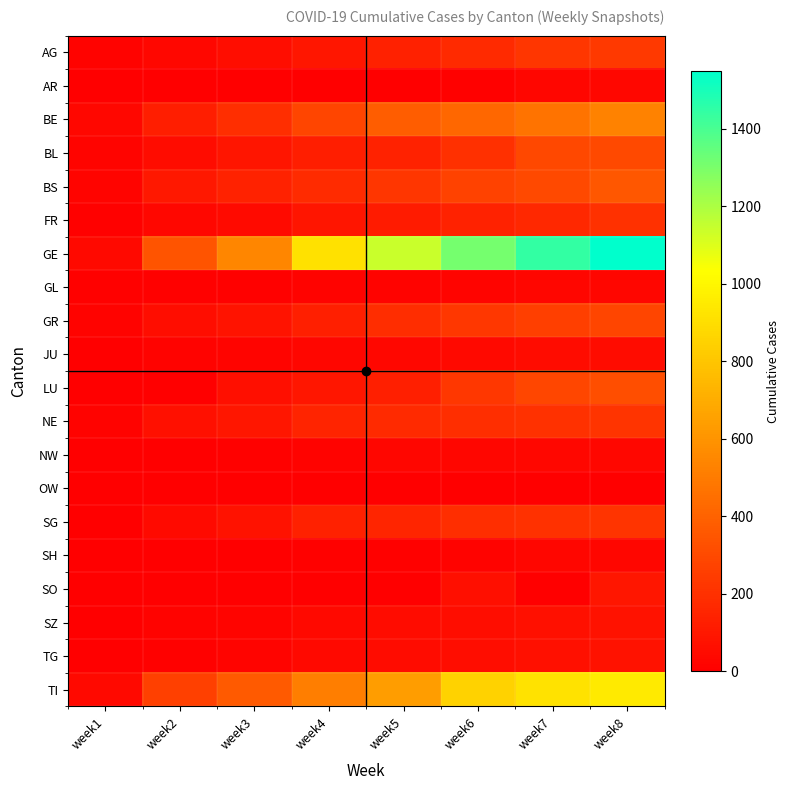

Reading left to right, list all the values displayed in this chart.

AG: week1=14	week2=33	week3=56	week4=96	week5=134	week6=175	week7=223	week8=235
AR: week1=1	week2=1	week3=1	week4=2	week5=5	week6=11	week7=30	week8=34
BE: week1=34	week2=123	week3=193	week4=282	week5=377	week6=418	week7=470	week8=532
BL: week1=20	week2=54	week3=85	week4=125	week5=143	week6=194	week7=292	week8=299
BS: week1=21	week2=100	week3=143	week4=181	week5=220	week6=270	week7=297	week8=356
FR: week1=7	week2=36	week3=45	week4=86	week5=110	week6=144	week7=166	week8=201
GE: week1=42	week2=343	week3=549	week4=911	week5=1139	week6=1307	week7=1445	week8=1549
GL: week1=8	week2=10	week3=10	week4=14	week5=16	week6=20	week7=25	week8=29
GR: week1=17	week2=56	week3=84	week4=128	week5=182	week6=226	week7=258	week8=284
JU: week1=4	week2=15	week3=19	week4=27	week5=32	week6=38	week7=49	week8=51
LU: week1=0	week2=0	week3=65	week4=92	week5=131	week6=228	week7=287	week8=316
NE: week1=18	week2=68	week3=93	week4=146	week5=175	week6=189	week7=200	week8=216
NW: week1=5	week2=5	week3=10	week4=18	week5=25	week6=28	week7=33	week8=36
OW: week1=0	week2=0	week3=0	week4=0	week5=1	week6=0	week7=0	week8=0
SG: week1=4	week2=47	week3=78	week4=134	week5=154	week6=193	week7=202	week8=213
SH: week1=1	week2=1	week3=2	week4=8	week5=12	week6=17	week7=28	week8=30
SO: week1=0	week2=0	week3=0	week4=0	week5=0	week6=66	week7=0	week8=95
SZ: week1=6	week2=13	week3=20	week4=42	week5=49	week6=57	week7=71	week8=78
TG: week1=1	week2=11	week3=20	week4=42	week5=49	week6=57	week7=71	week8=78
TI: week1=41	week2=265	week3=368	week4=511	week5=638	week6=849	week7=916	week8=945